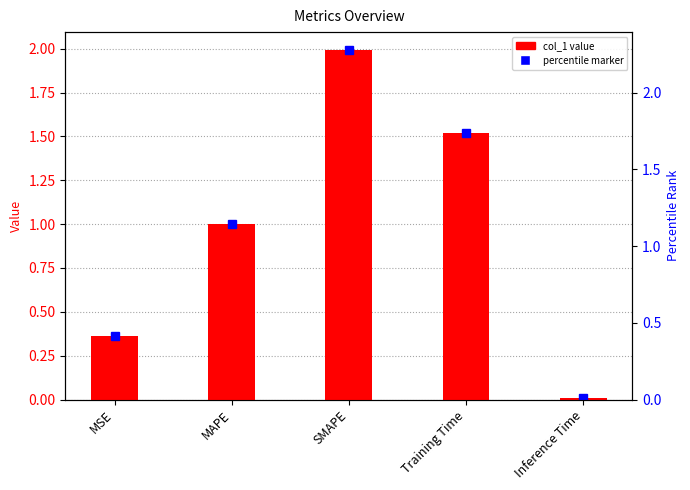

Are the bars grouped side by side (vs. stacked)?

No